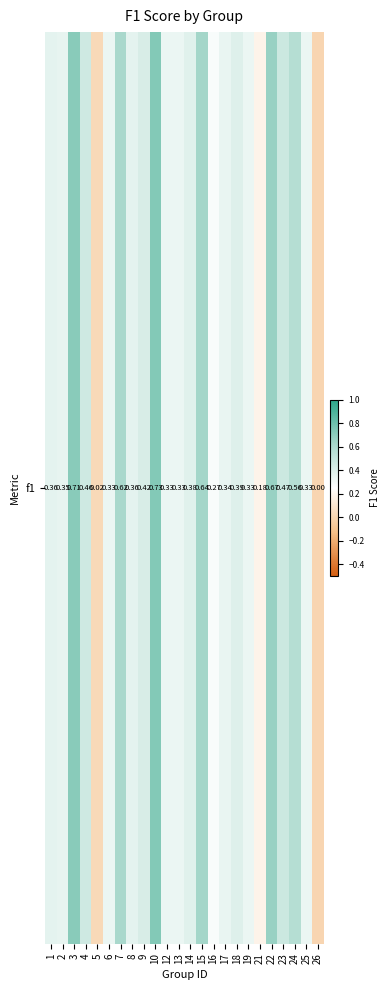

Rank the categories by value from lowest to highest.

26, 5, 21, 16, 6, 12, 13, 19, 25, 17, 2, 8, 1, 14, 18, 9, 4, 23, 24, 7, 15, 22, 3, 10